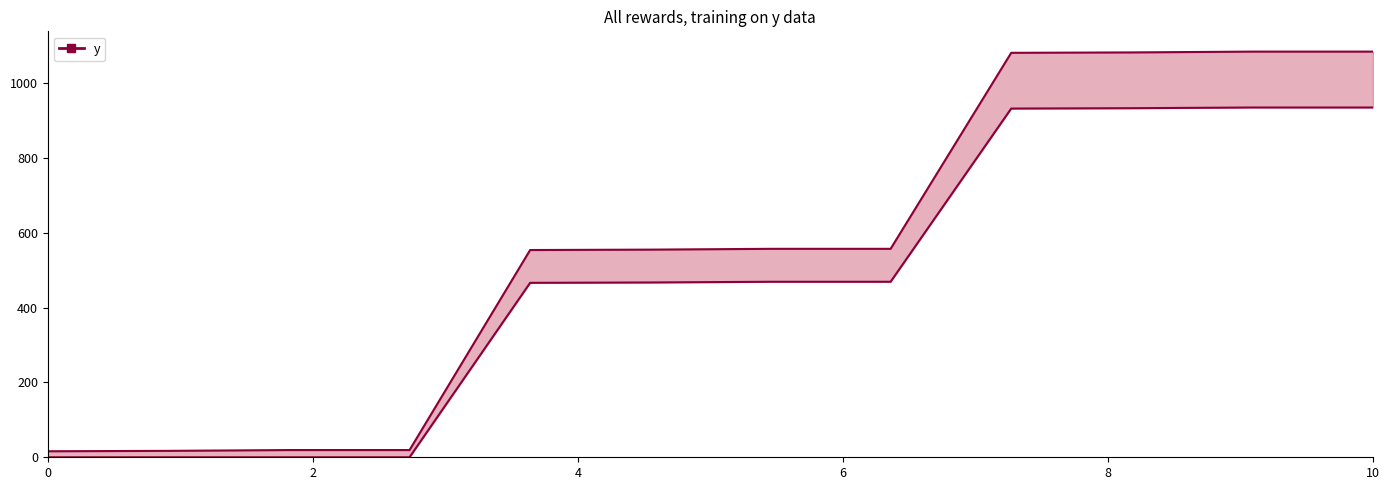

True or false: y_max and y_min intersect in this chart.

False